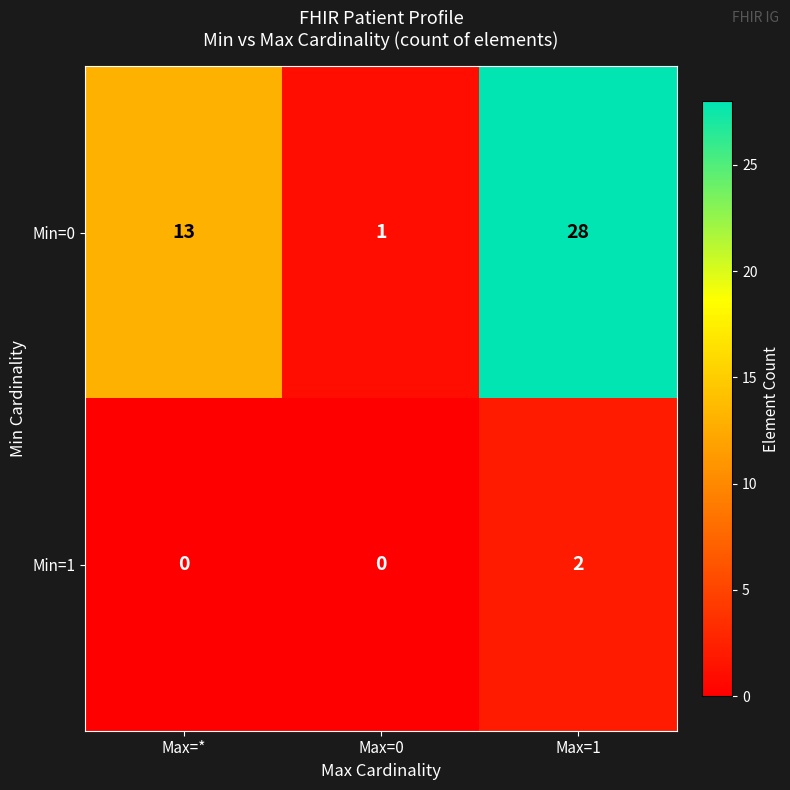

Reading left to right, transcribe all the data shown in this chart.

Min=0: Max=*=13	Max=0=1	Max=1=28
Min=1: Max=*=0	Max=0=0	Max=1=2